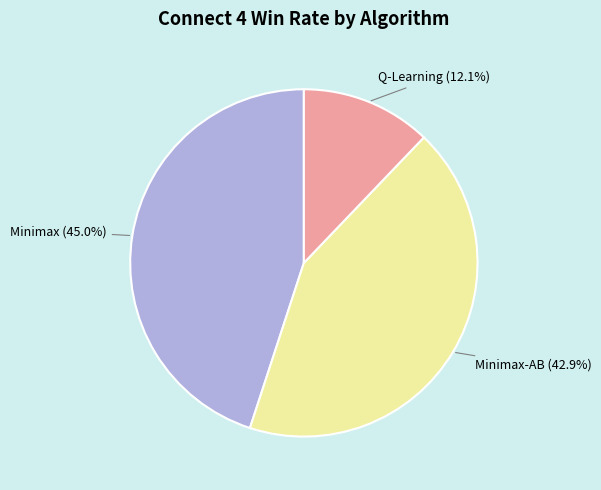

To the nearest percent, what is the difference between the largest and smallest slice percentages?

33%